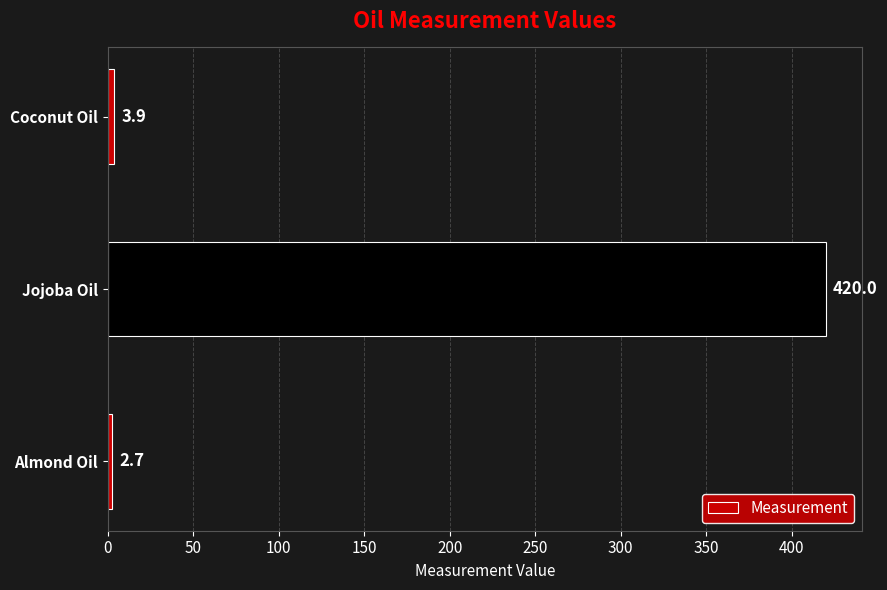

True or false: the data shows 3.9 at Coconut Oil.

True